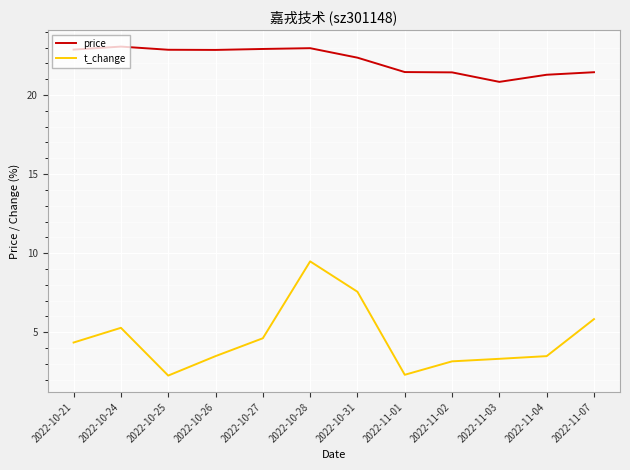

Where is the first local minimum for t_change?

2022-10-25